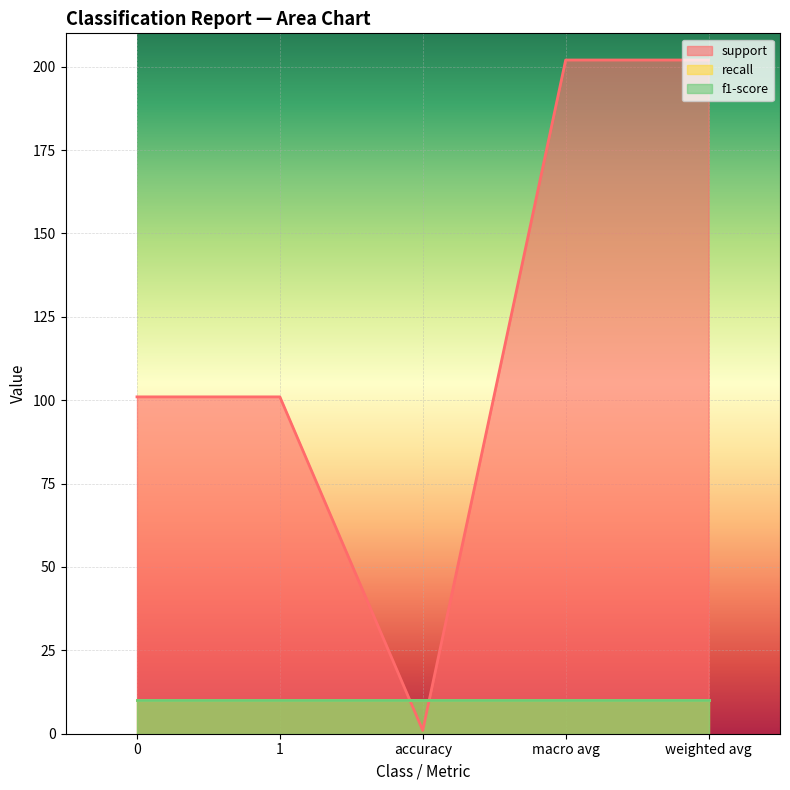

What are all the series names shown in the legend?

support, recall, f1-score